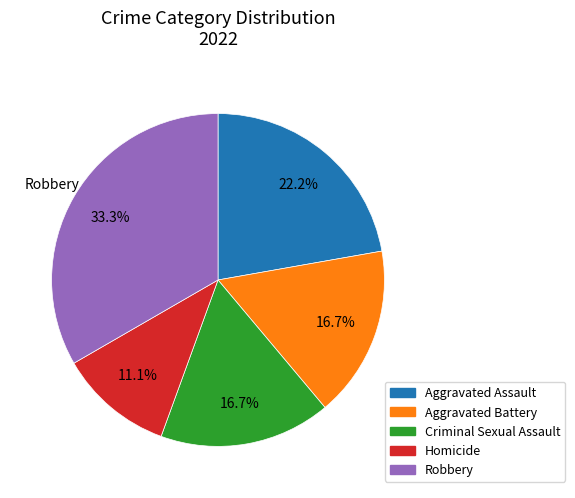

What percentage is the Homicide slice, to the nearest percent?

11%